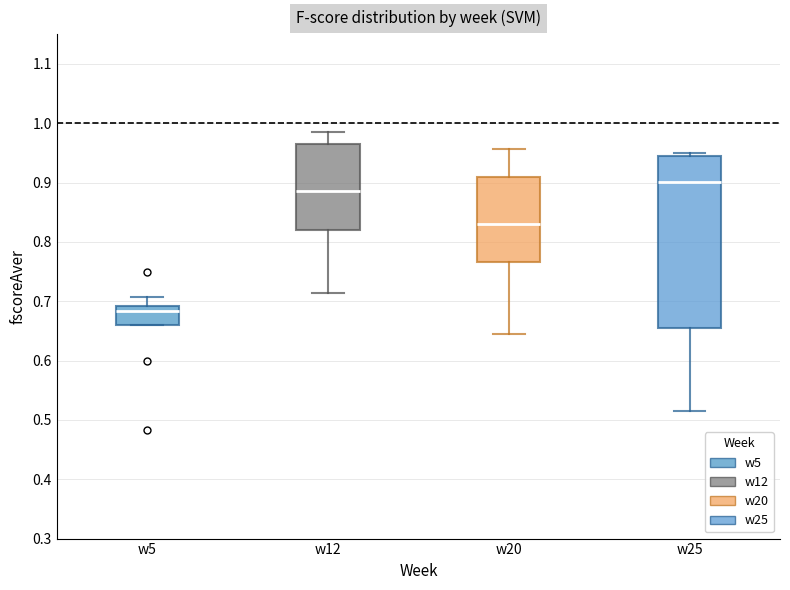

Where does the median line of the box for w12 sit on the y-axis? The values are not printed on the chart, so give them approximately, as read against the axis.

0.89